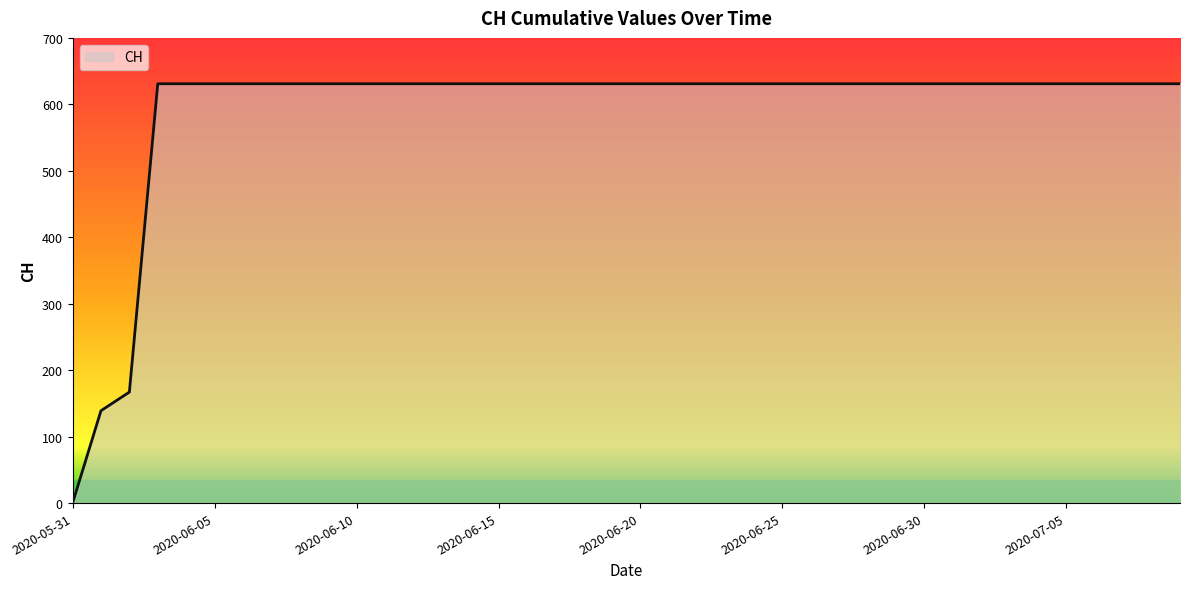

What is the greatest value displayed?

631